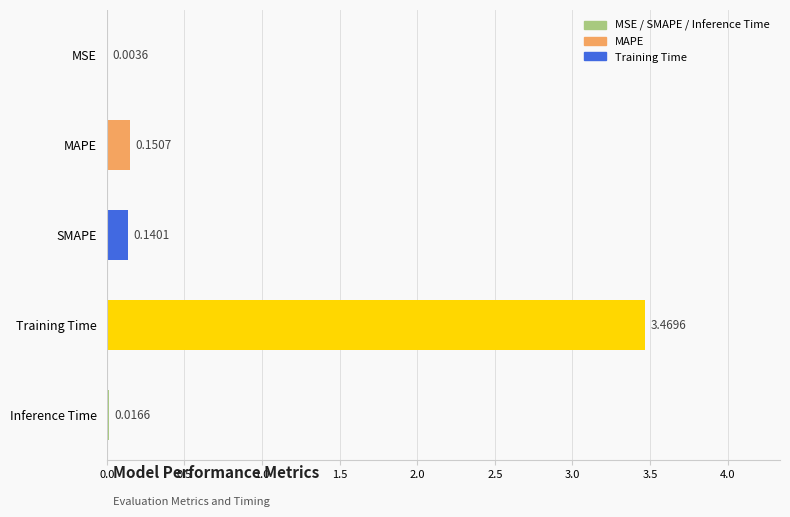

Which has a higher value, SMAPE or MAPE?

MAPE